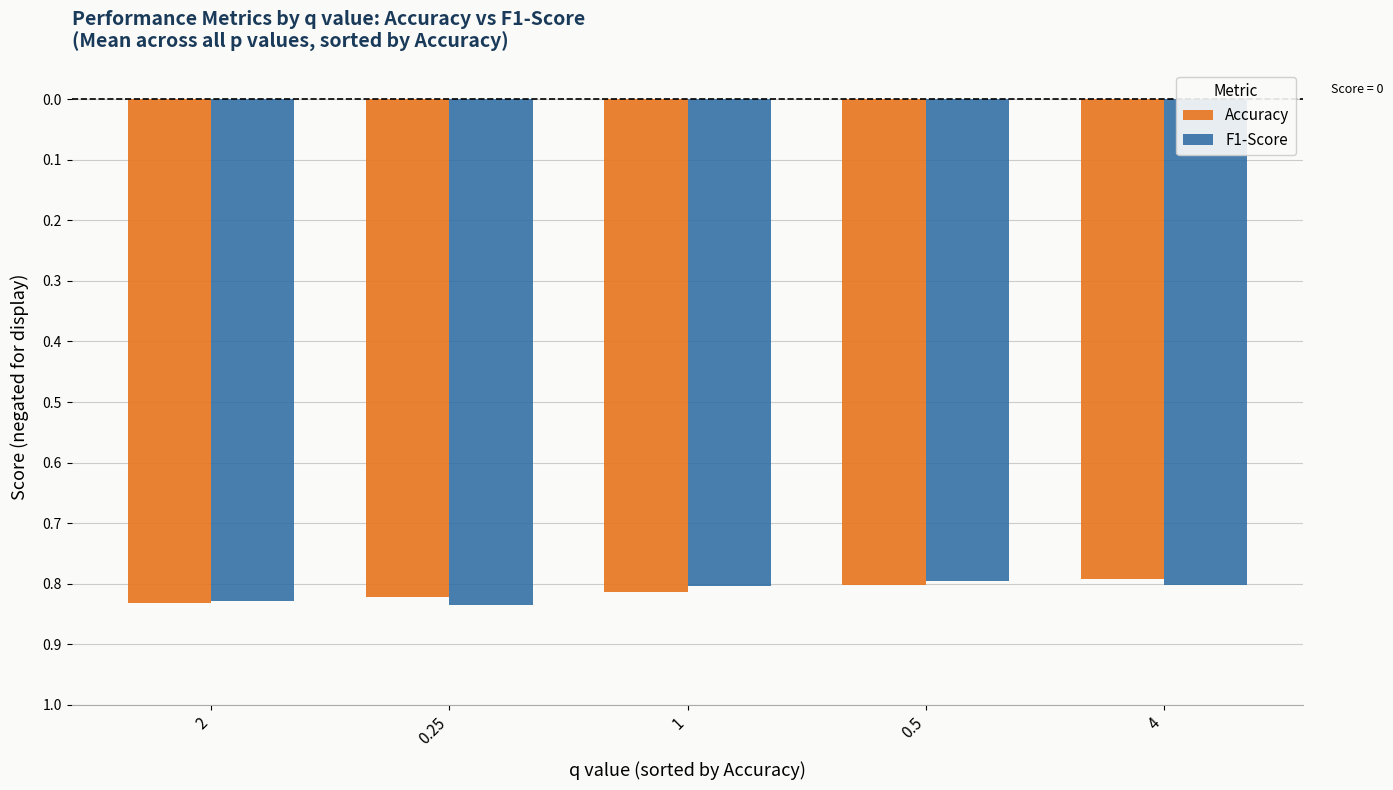

What are all the series names shown in the legend?

Accuracy, F1-Score